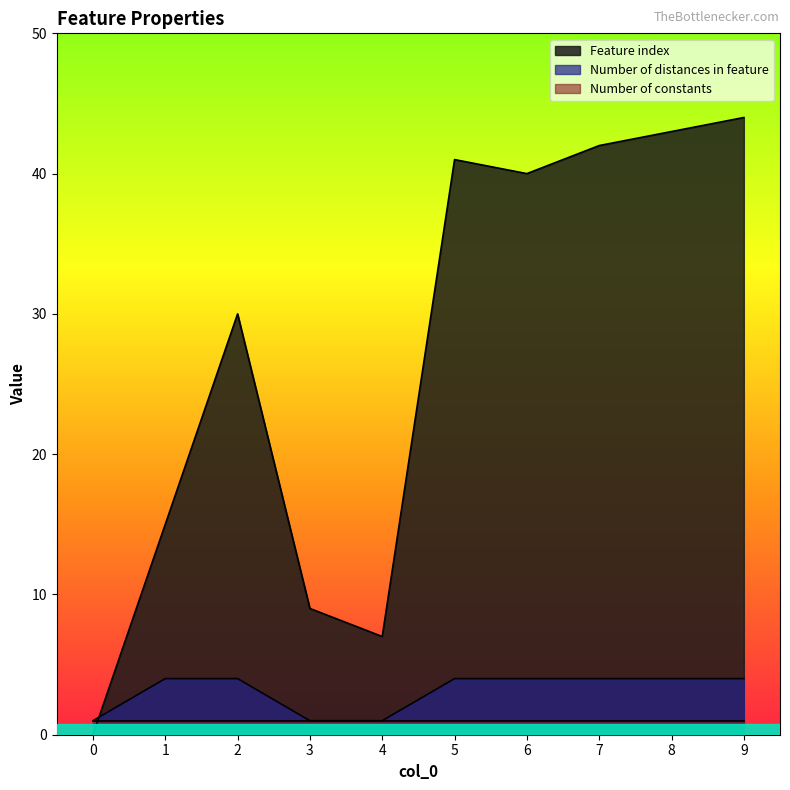

Does the chart have visible grid lines?

No